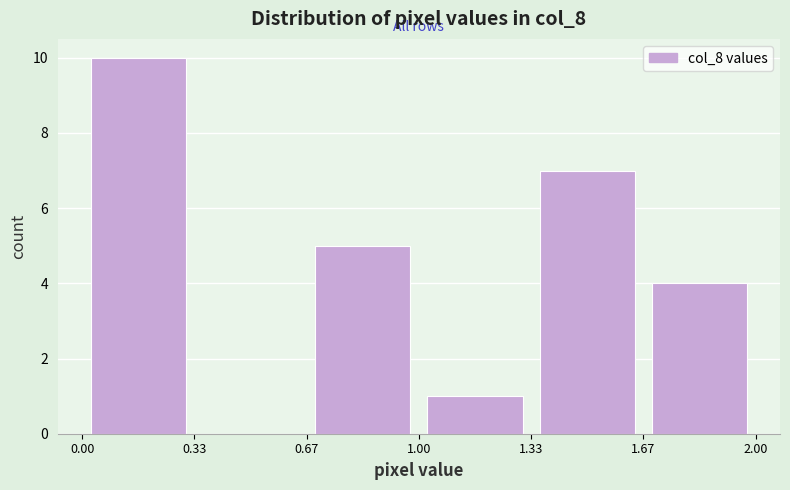

Reading left to right, list every bar in this chart as the range it spans on the x-axis followed by its height. The values are not printed on the chart, so give them approximately, as read against the axis.

0.00 to 0.33: 10
0.33 to 0.67: 0
0.67 to 1.00: 5
1.00 to 1.33: 1
1.33 to 1.67: 7
1.67 to 2.00: 4